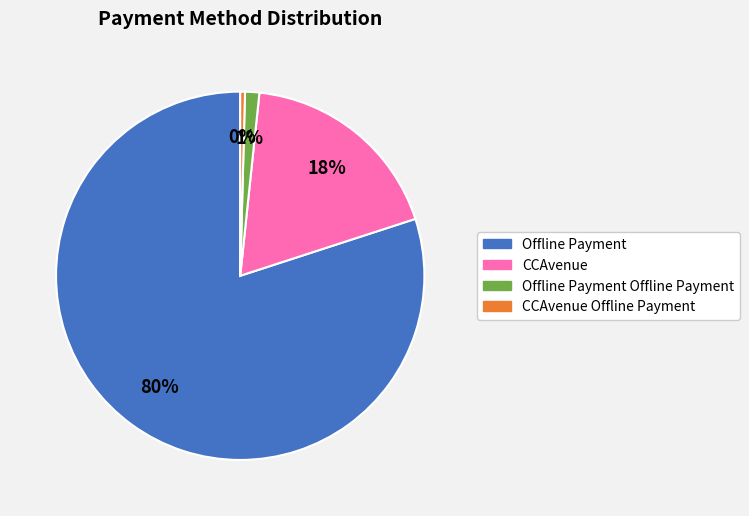

Does any single category account for the majority?

Yes